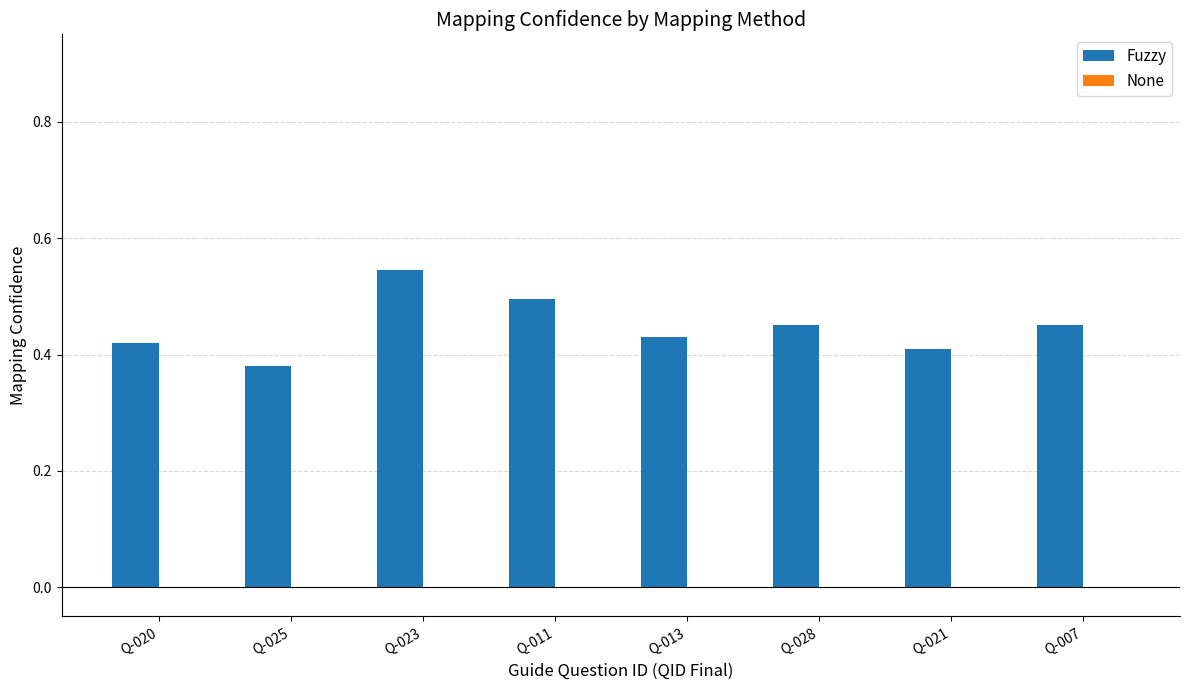

Which has a higher value, Q-020 or Q-028?

Q-028